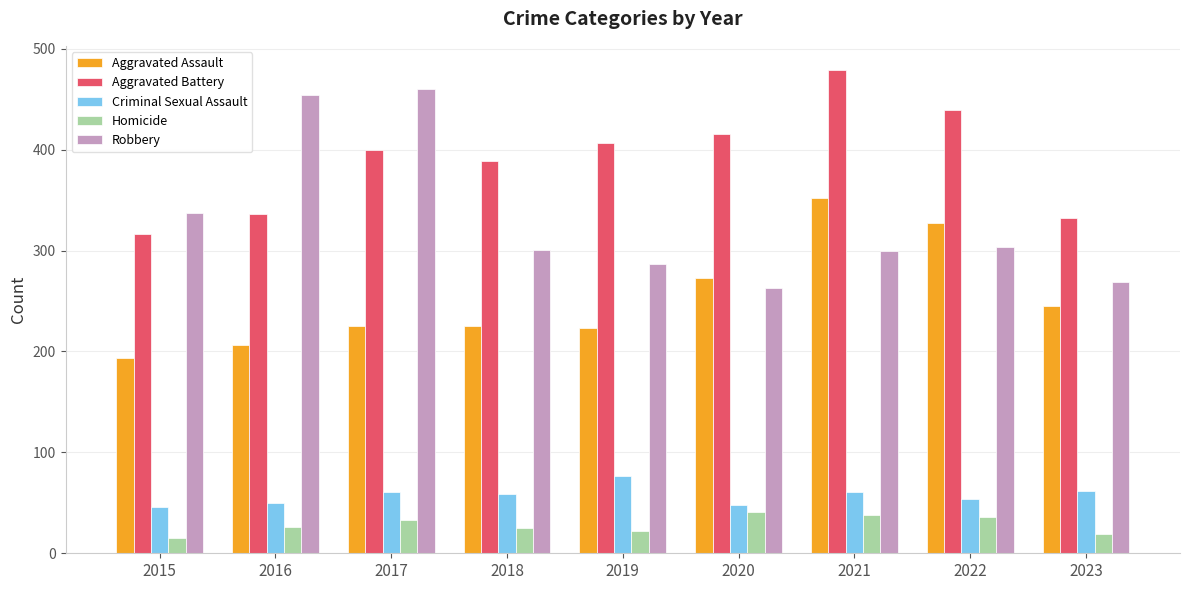

The value of Aggravated Battery at 2023 is 332. True or false?

True